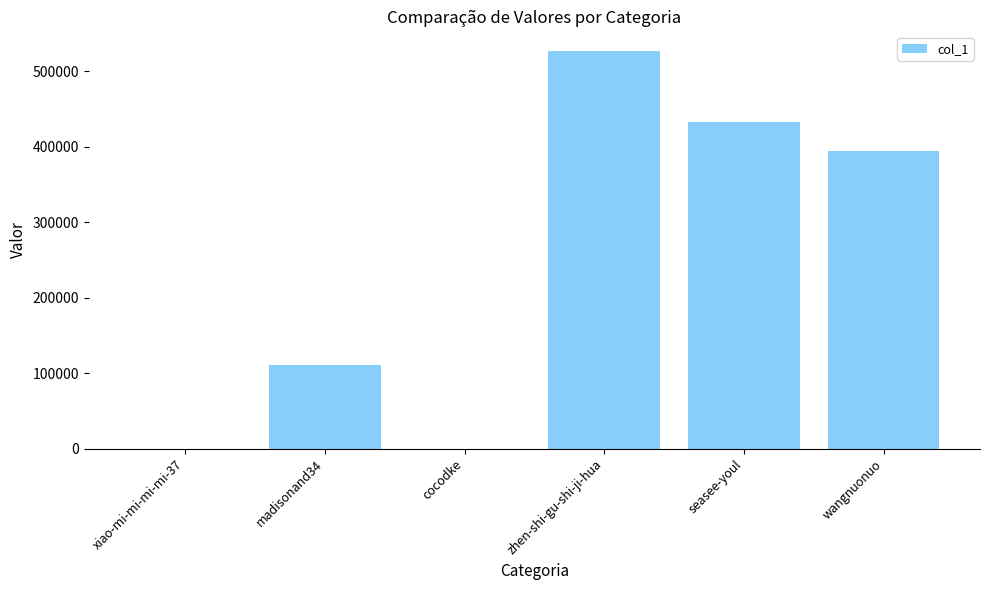

What is the sum of all values?

1463434